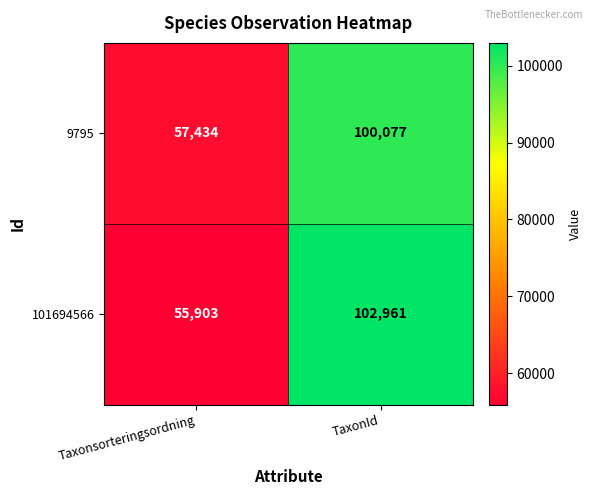

List the series in order of their overall mean, lowest first.

9795, 101694566